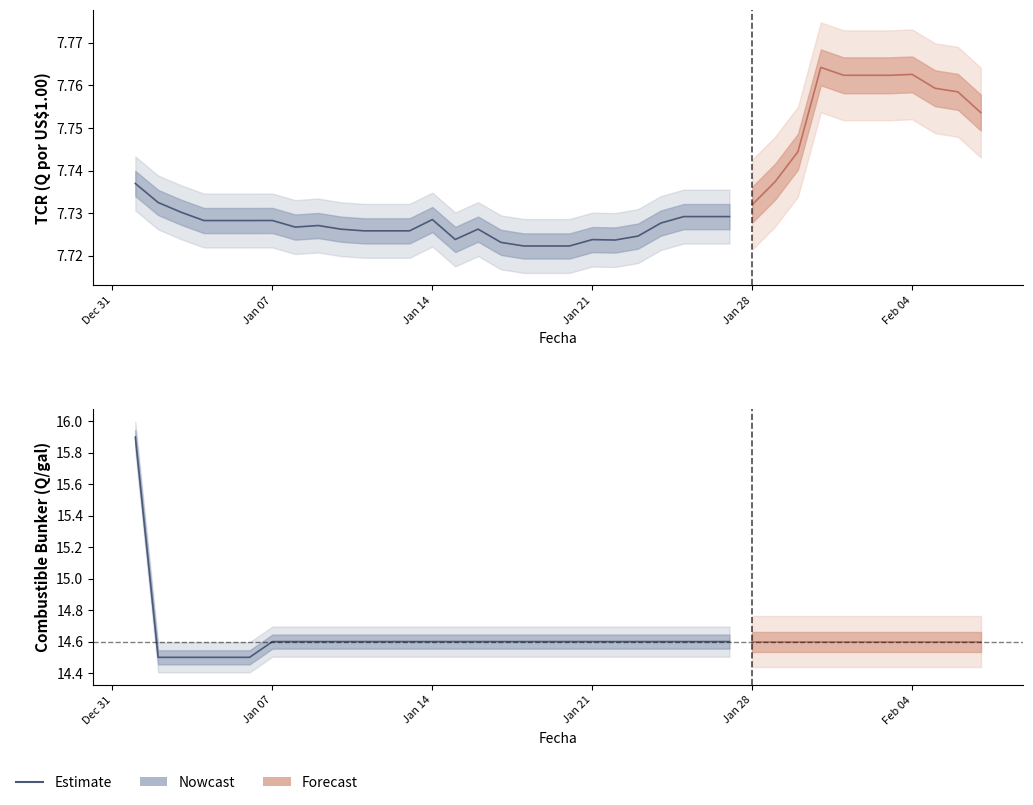

True or false: there are more than 2 points higher than both neighbors.

False